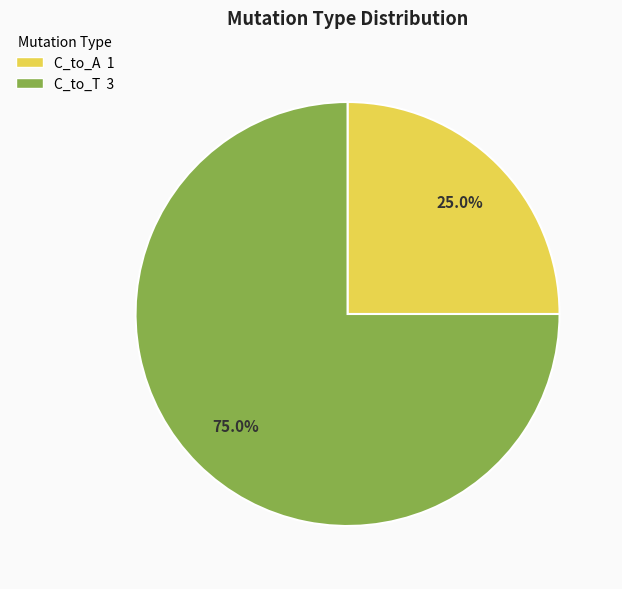

How many segments does this pie chart have?

2